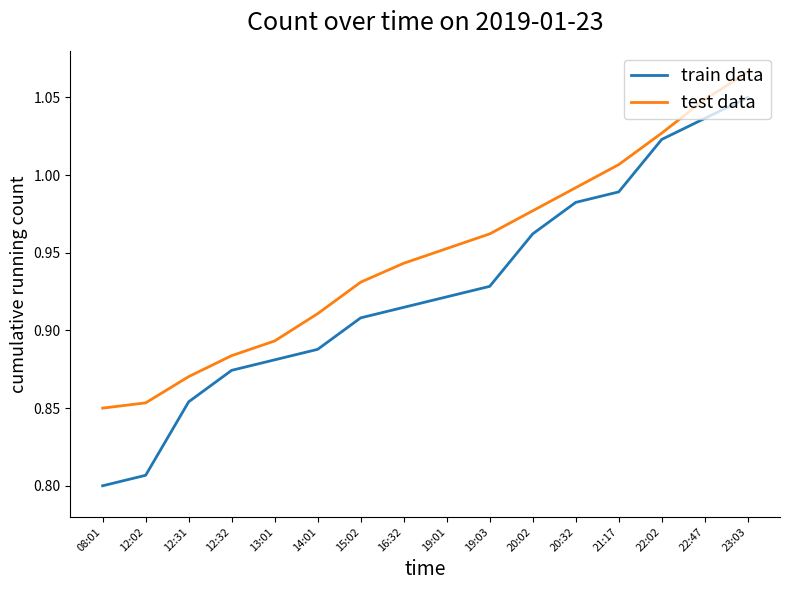

At 08:01, list the series in order from smallest to largest.

train data, test data